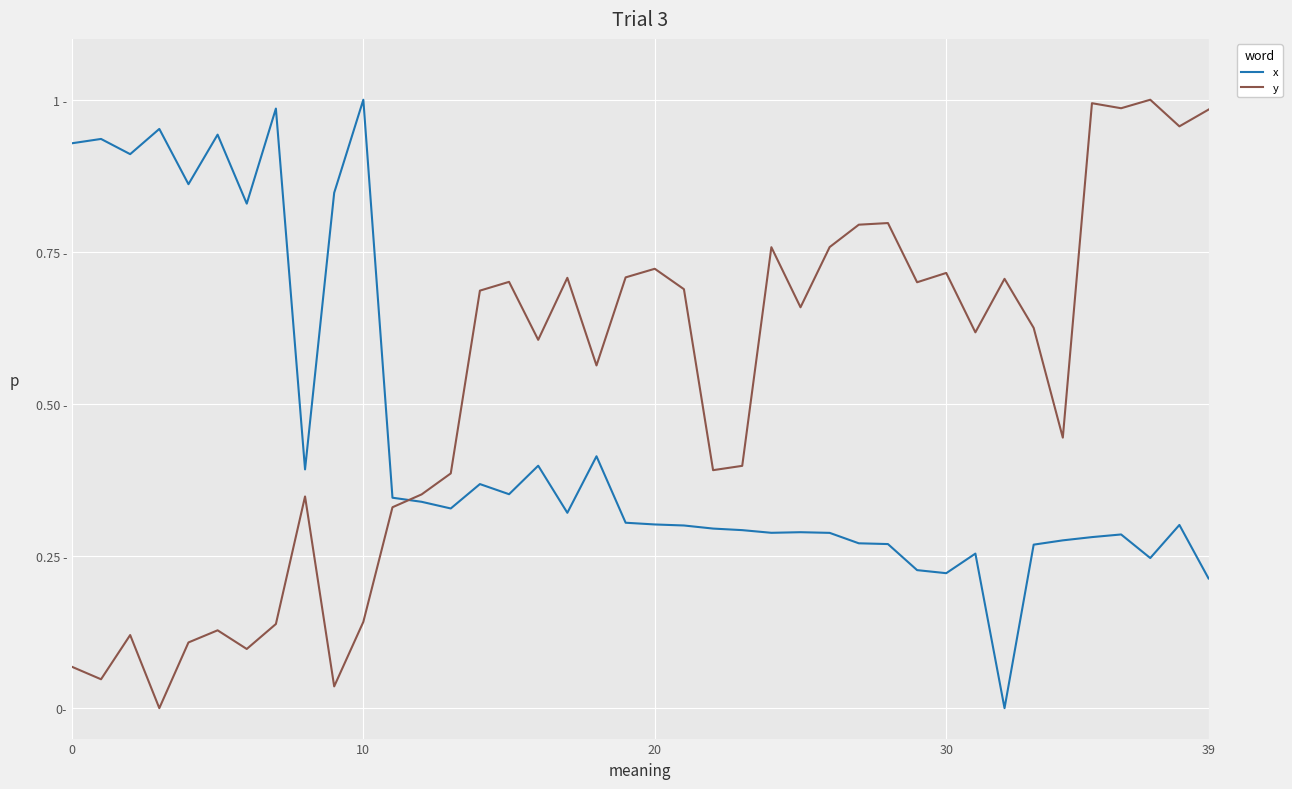

What are all the series names shown in the legend?

x, y